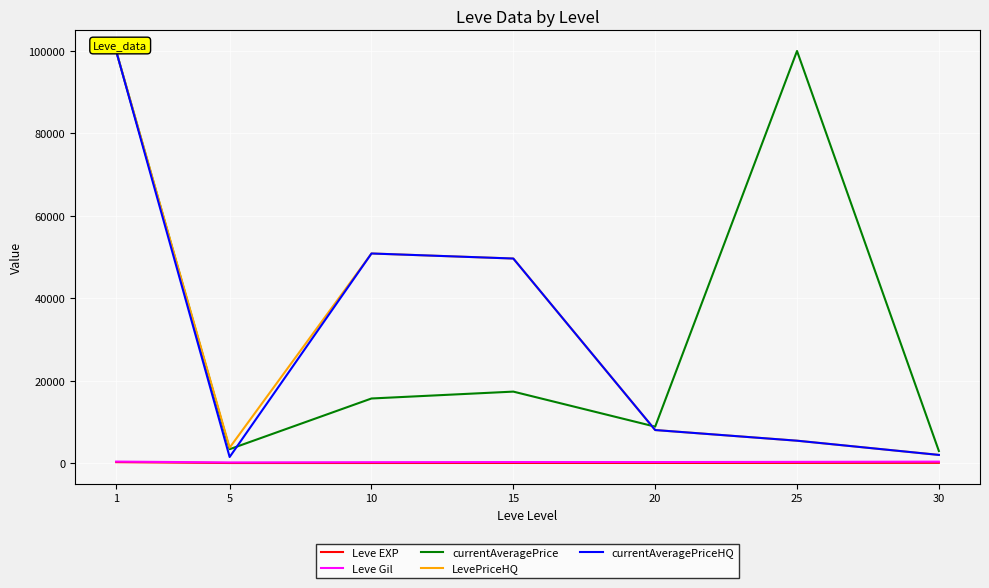

Between 1 and 15, which series saw the biggest shift?

currentAveragePrice